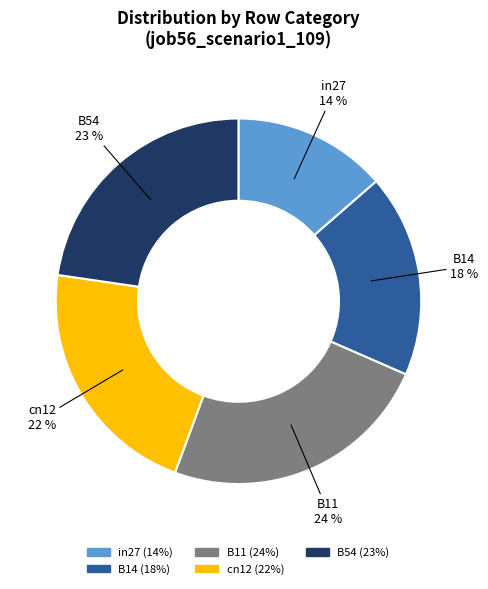

The B14 slice represents 13% of the pie. True or false?

False